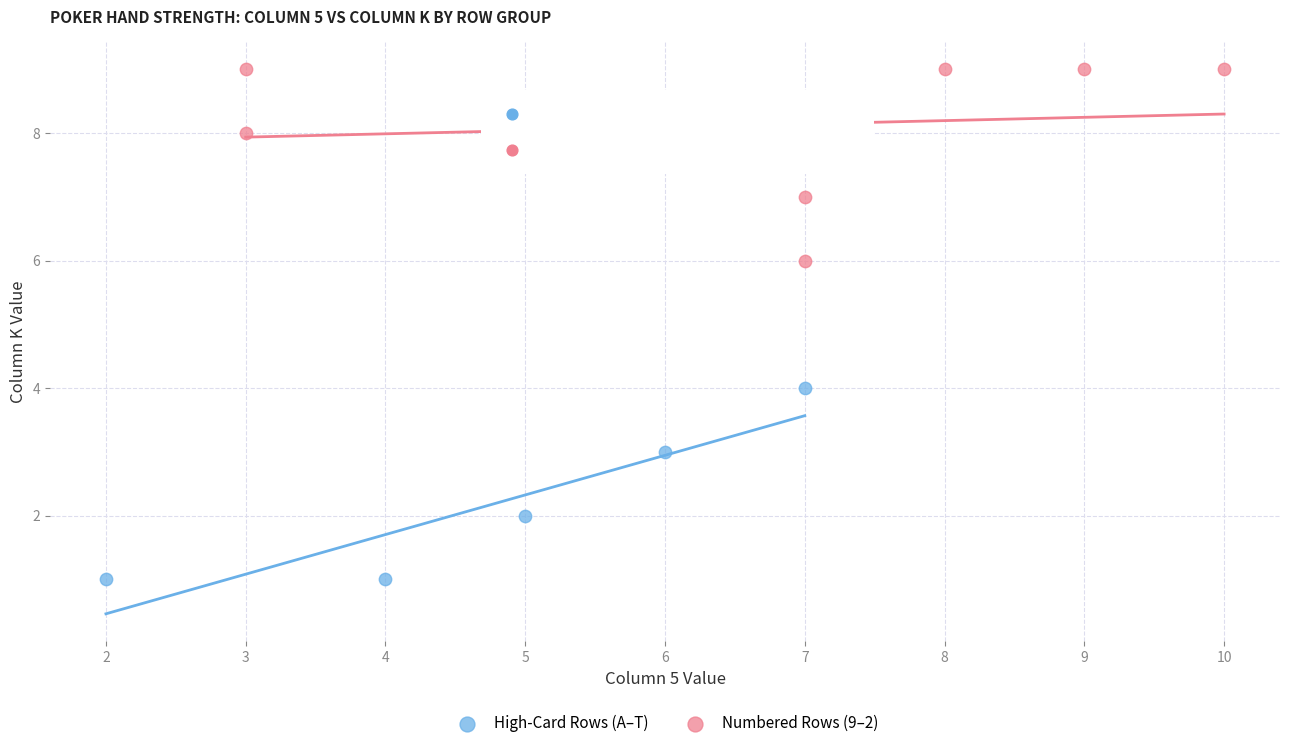

Which series contains the highest Y value?

Numbered Rows (9–2)